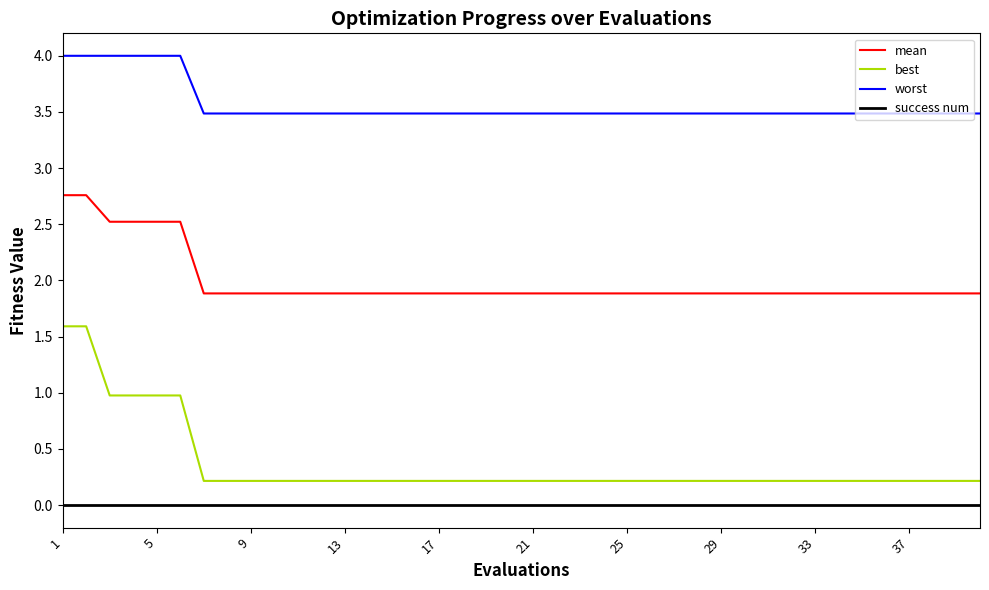

Which series has the largest range (max minus min)?

best